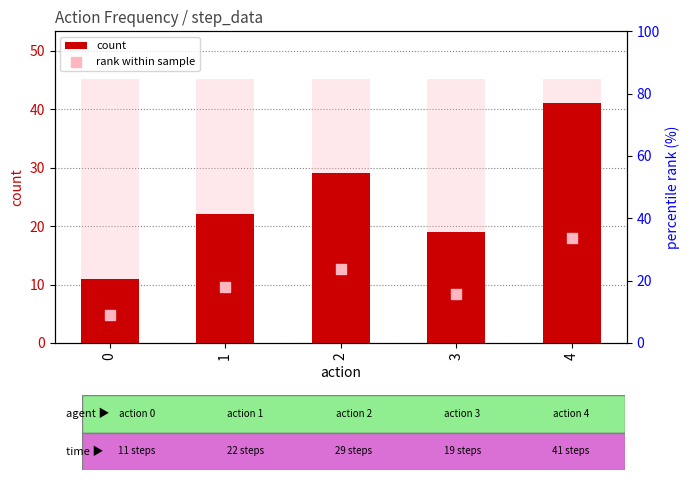

Which series has the widest spread of Y values?

count